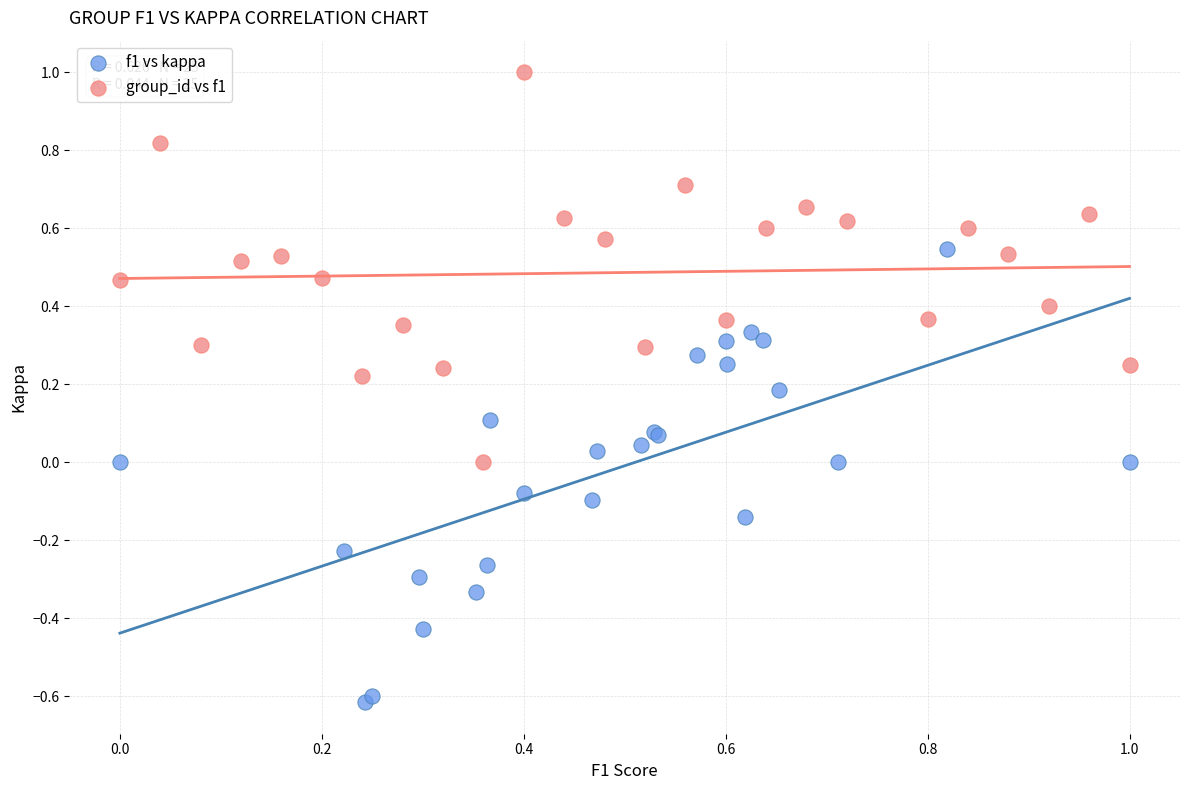

Which series reaches the maximum Y coordinate?

group_id vs f1